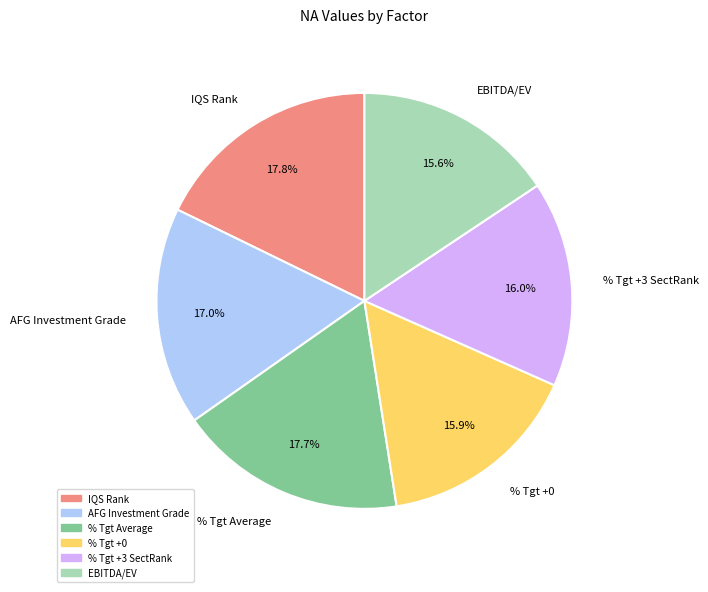

Which has a higher value, IQS Rank or % Tgt +0?

IQS Rank